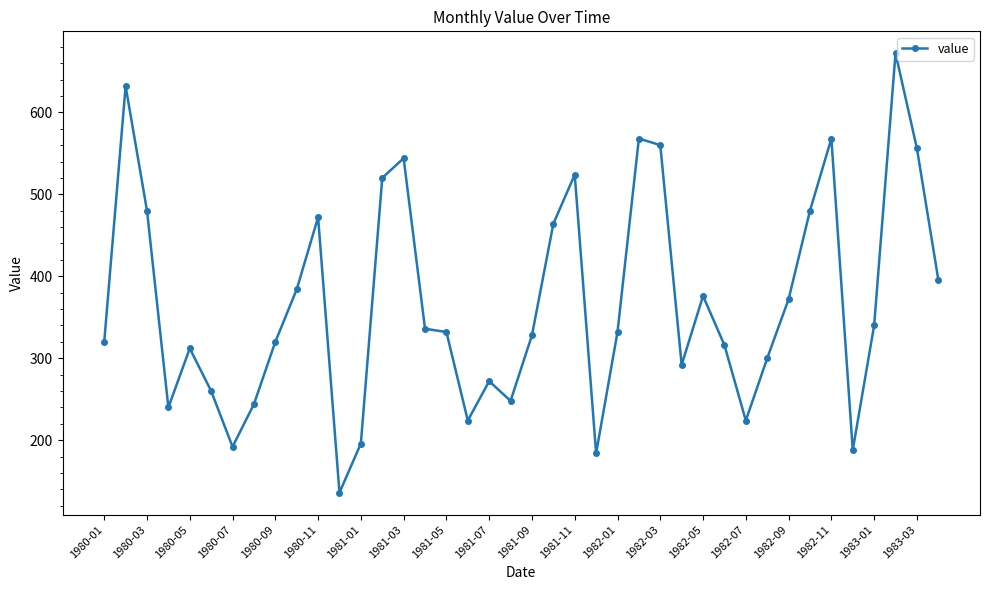

True or false: there are more than 0 points higher than both neighbors.

True